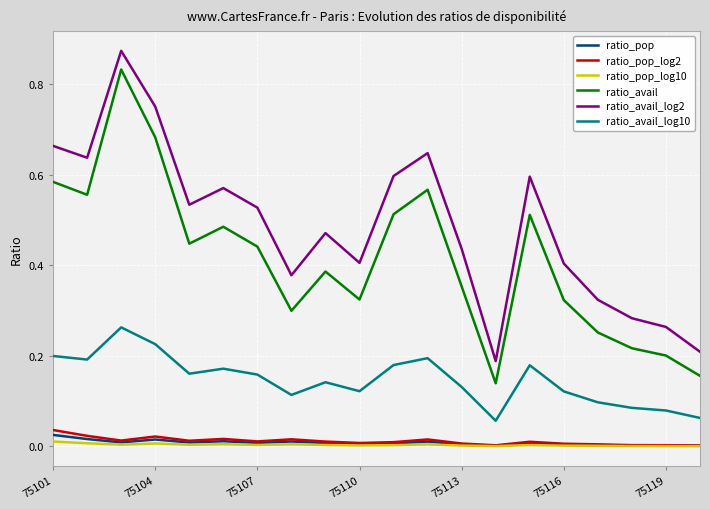

True or false: ratio_avail and ratio_pop intersect in this chart.

False